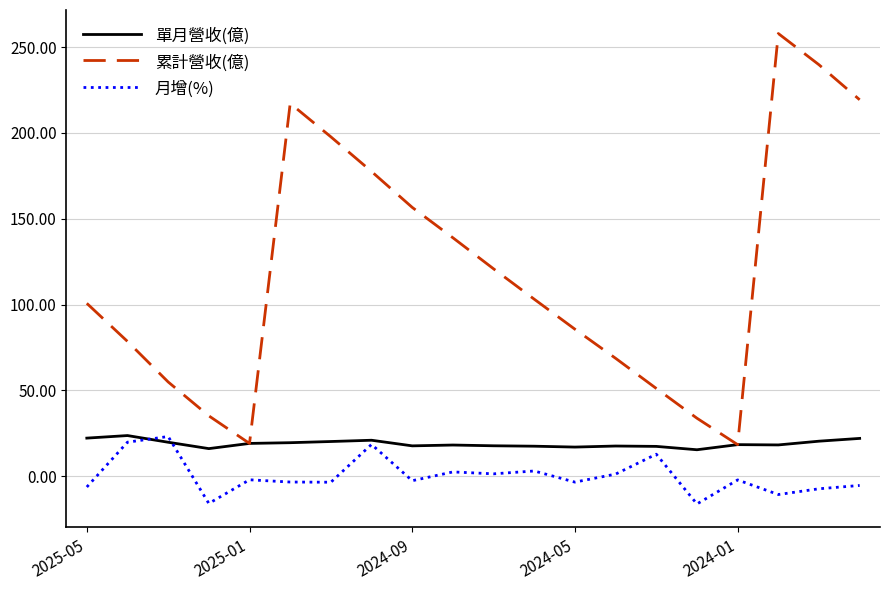

What are all the series names shown in the legend?

單月營收(億), 累計營收(億), 月增(%)